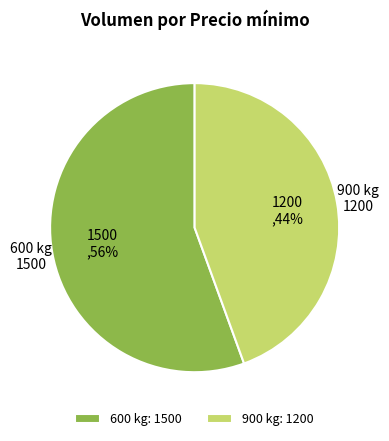

Approximately how many times larger is the value at 900 kg compared to 600 kg?

0.8